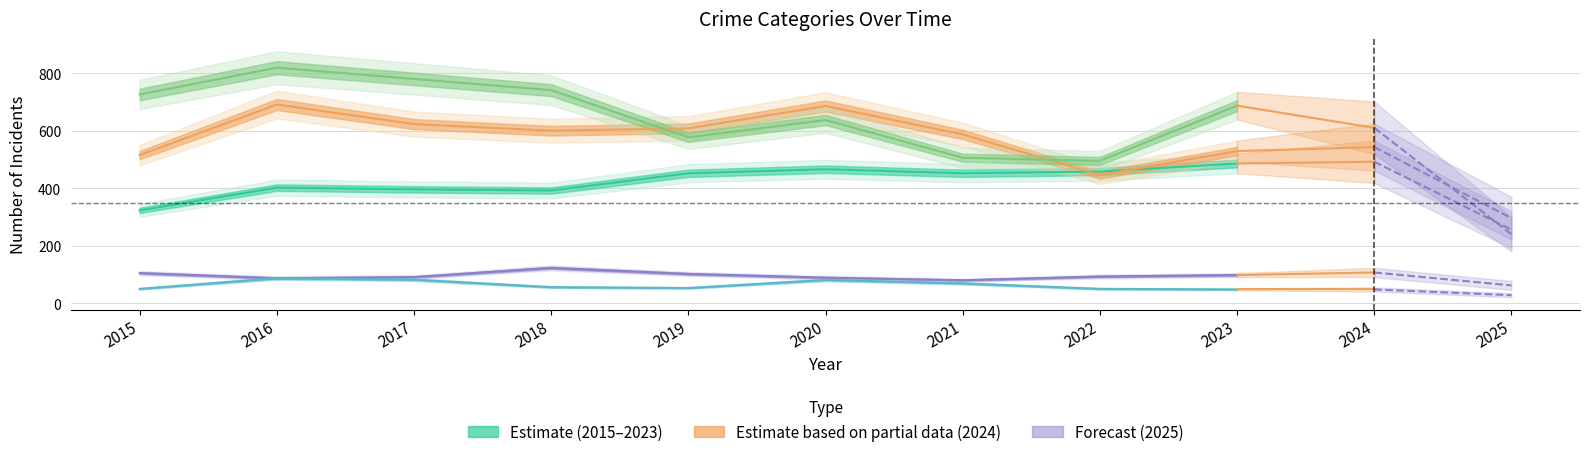

In Aggravated Battery, how many points are lower than both neighbors (excluding endpoints)?

2